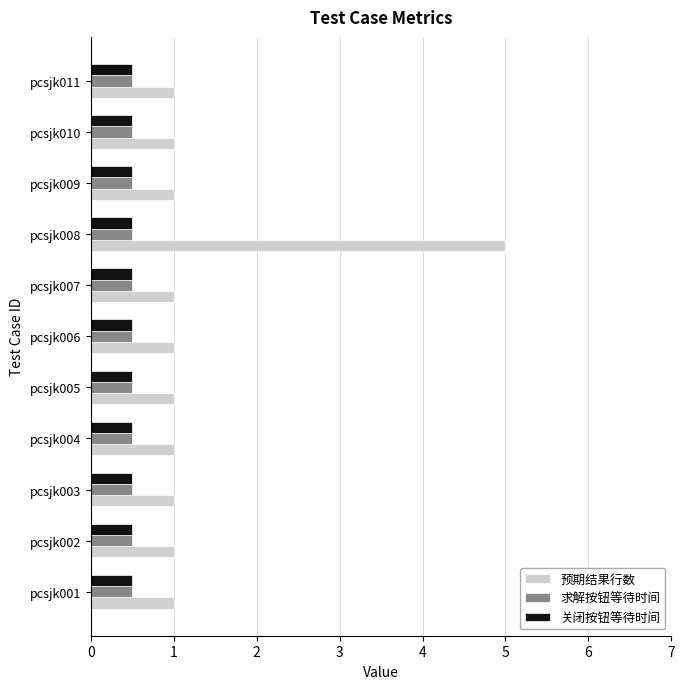

How many distinct data groups are displayed?

3